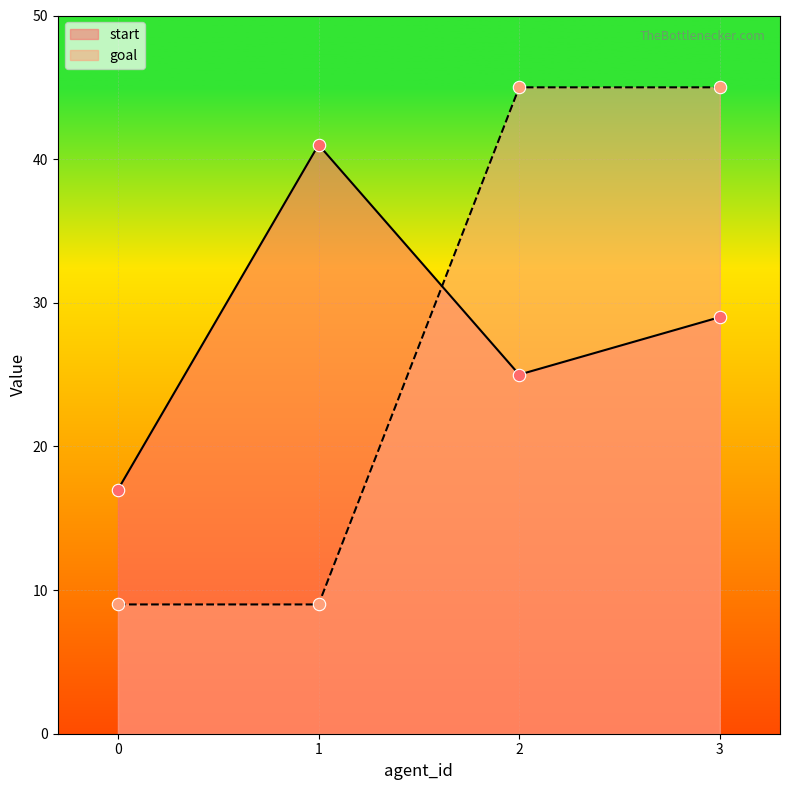

Which series has the widest spread of Y values?

goal